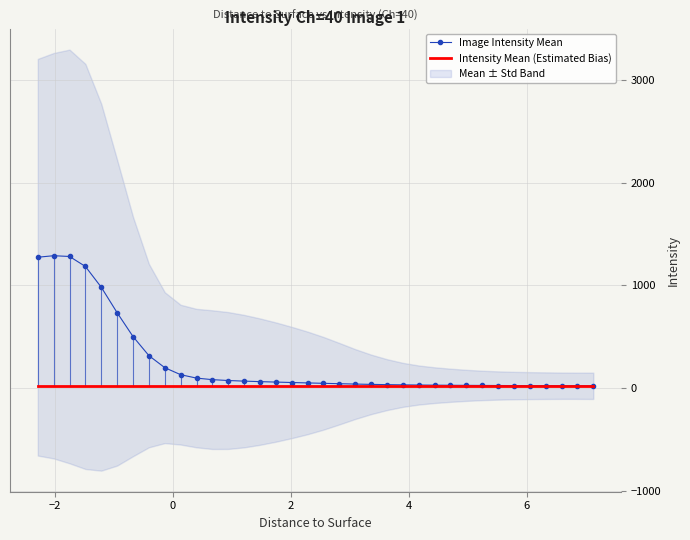

What is the highest value of the Image Intensity Mean series?

1289.0